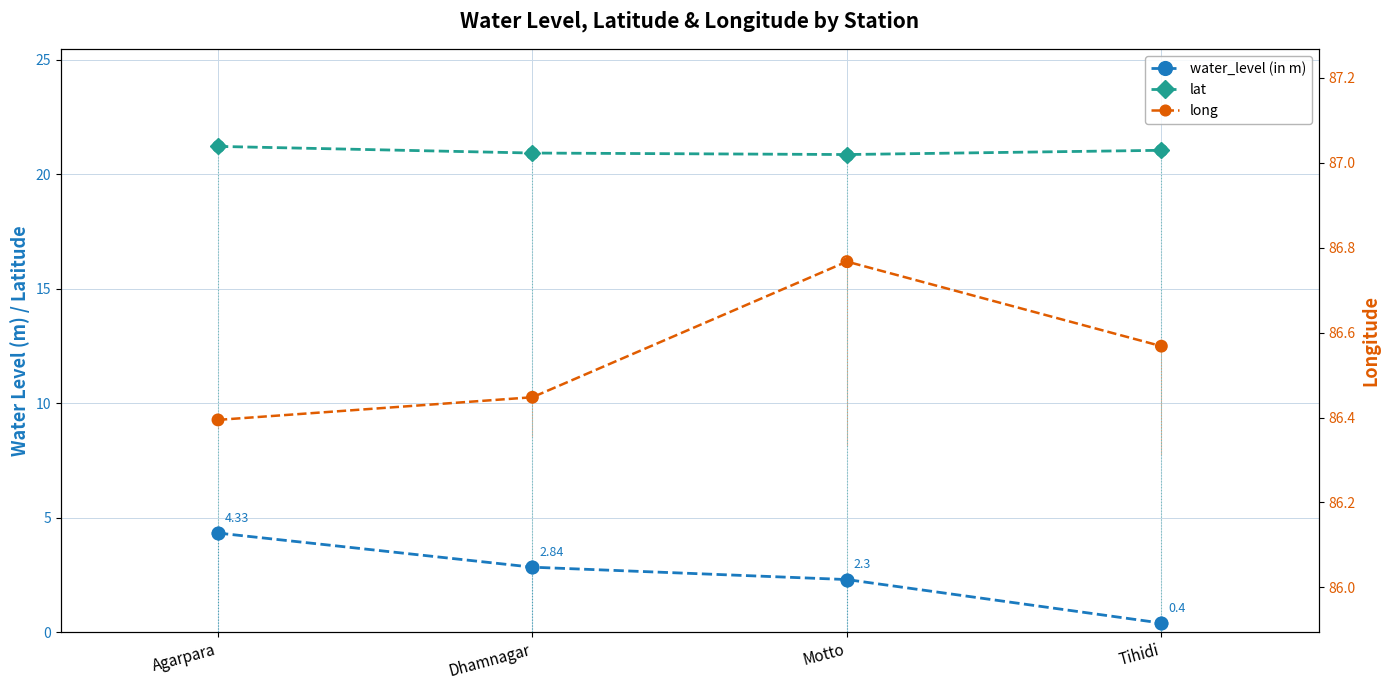

What are all the series names shown in the legend?

water_level (in m), lat, long